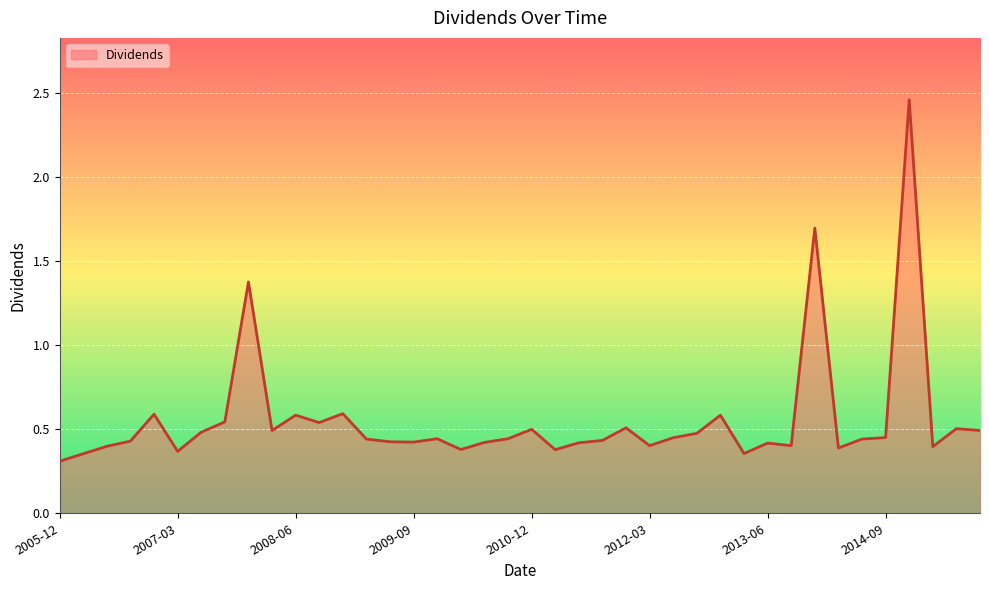

What is the difference between the maximum and minimum values?

2.1